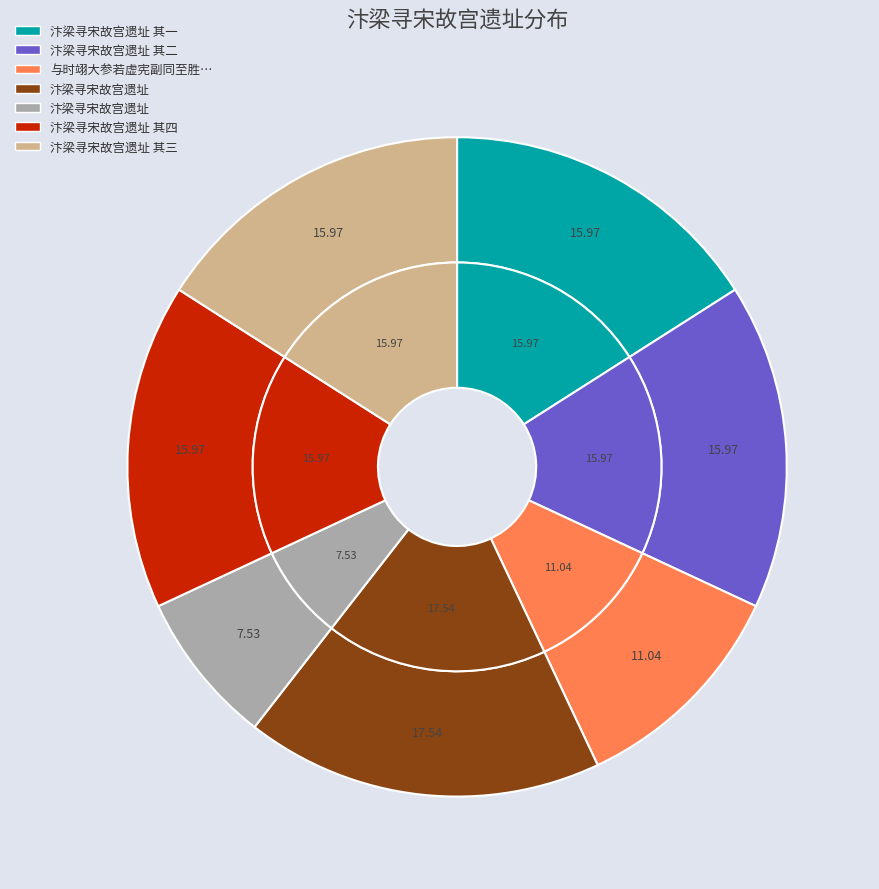

True or false: 与时翊大参若虚宪副同至胜果寺欲寻宋宫遗址雨不克往 accounts for 11% of the total.

True